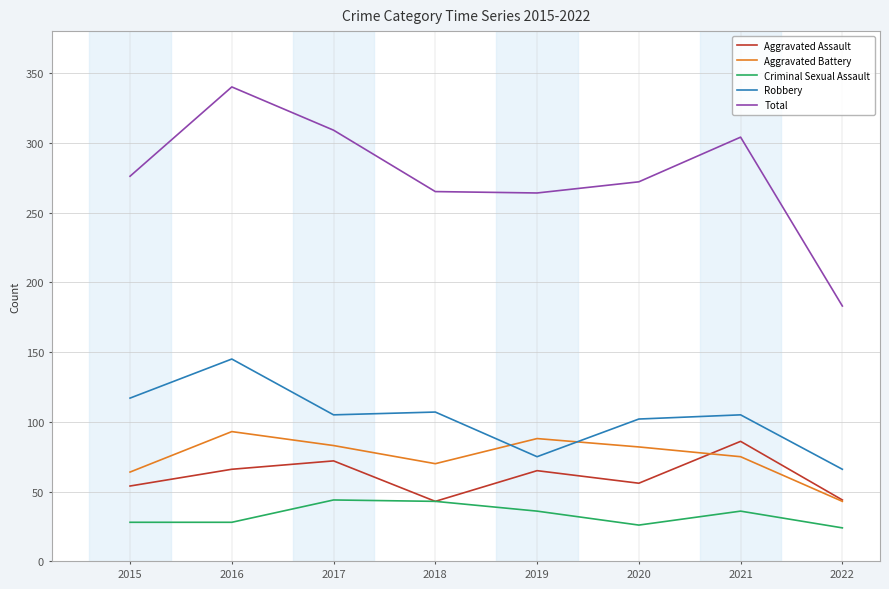

What are all the series names shown in the legend?

Aggravated Assault, Aggravated Battery, Criminal Sexual Assault, Robbery, Total